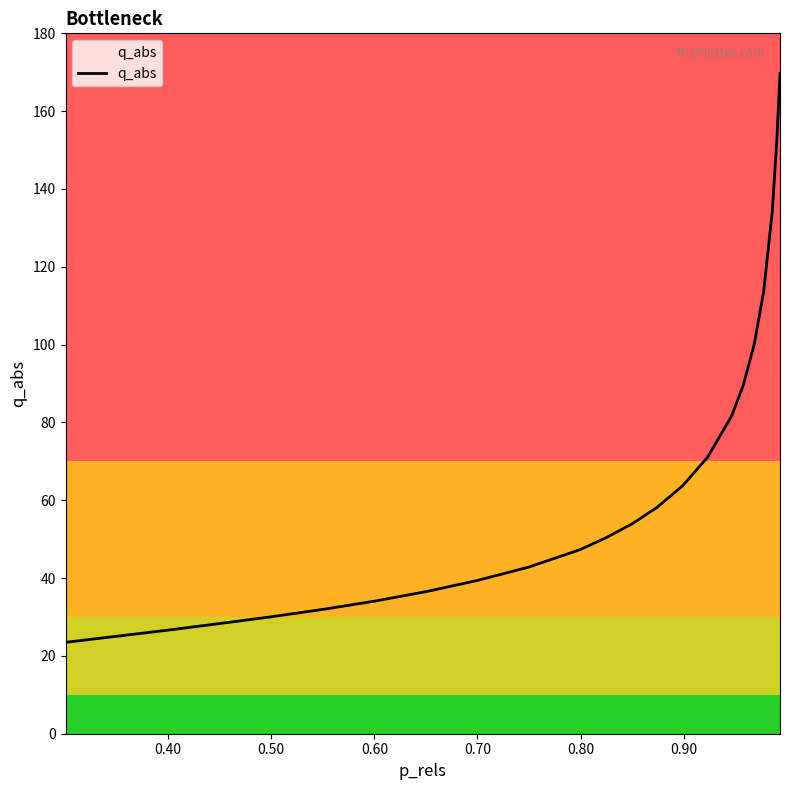

What is the greatest value displayed?

169.6